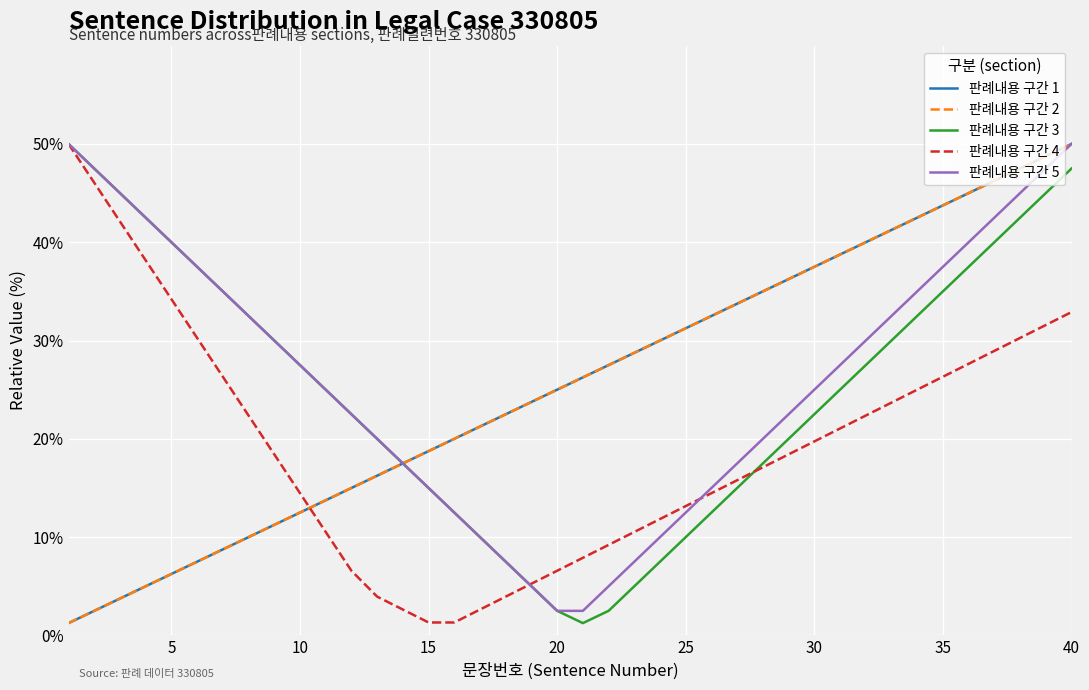

What is the difference between the maximum and minimum values in the 판례내용 구간 1 series?

48.8